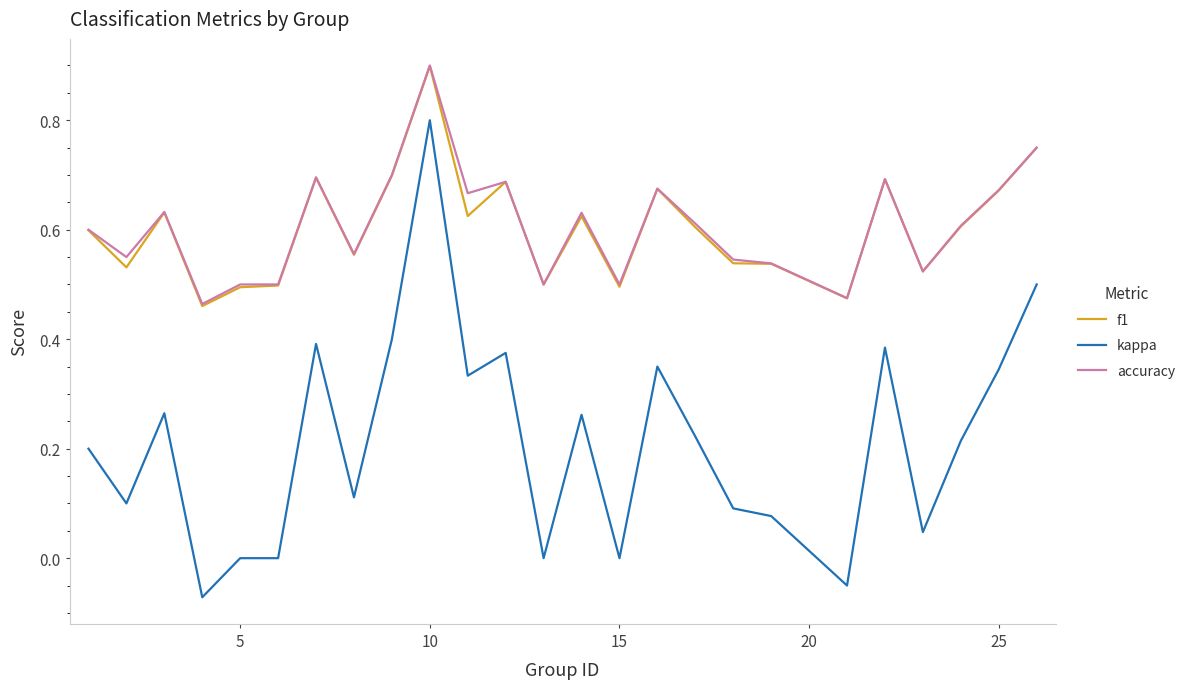

Which series has the largest range (max minus min)?

kappa